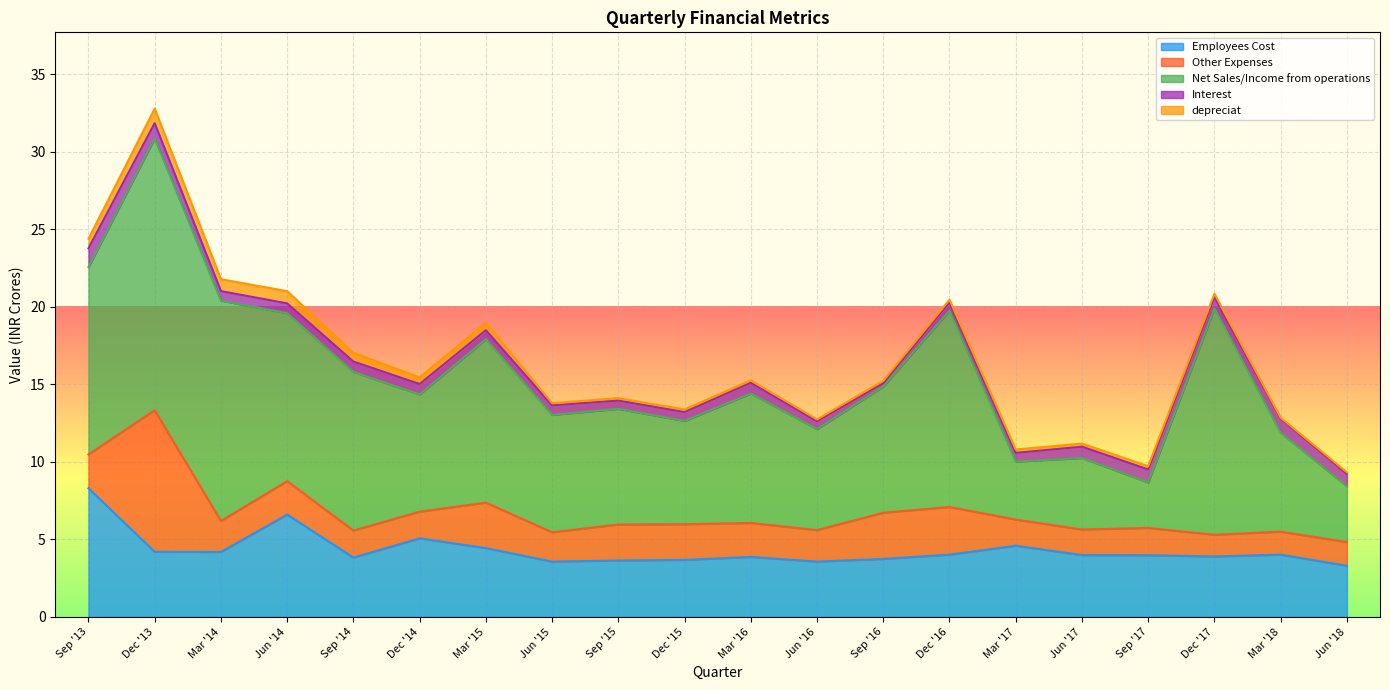

Is it true that Interest equals 0.9 at Jun '16?

False